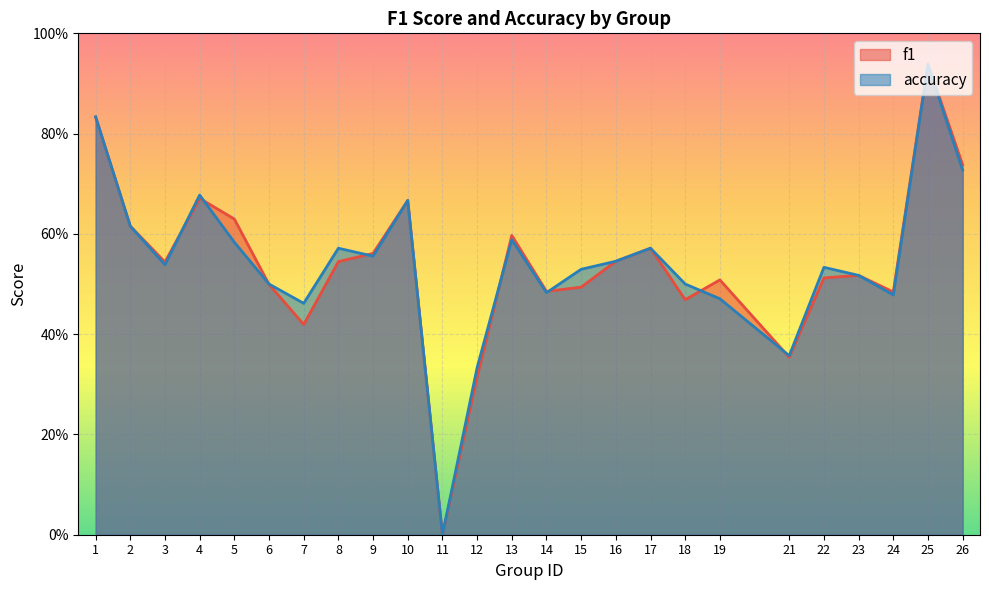

How many data points in f1 are above 0?

24